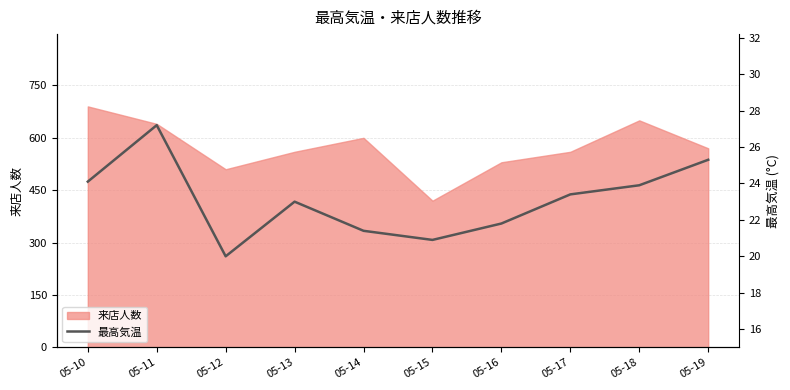

At which label does 来店人数 reach its minimum?

05-15